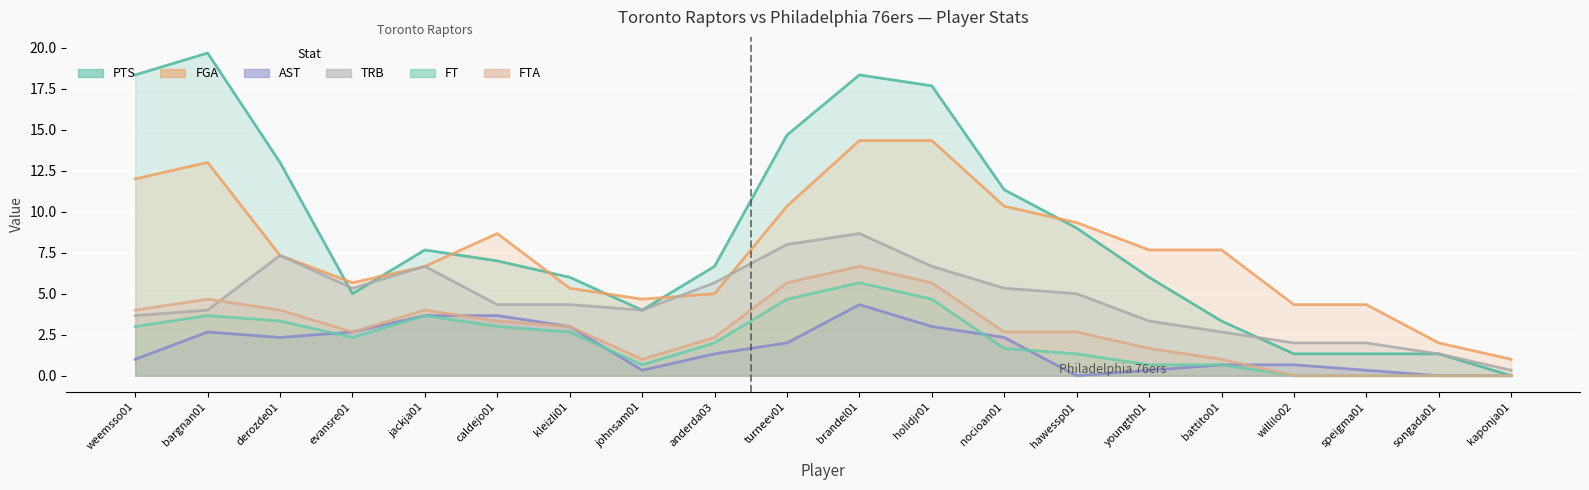

Which series has the widest spread of values?

PTS